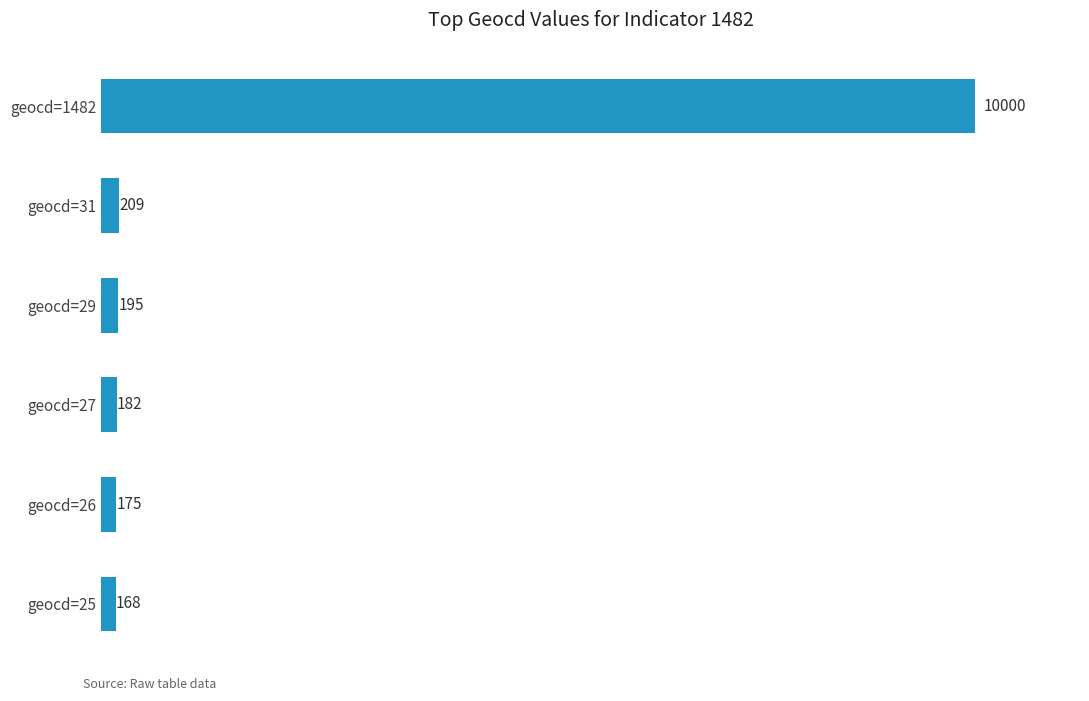

Which category has the lowest value across all series?

geocd=25